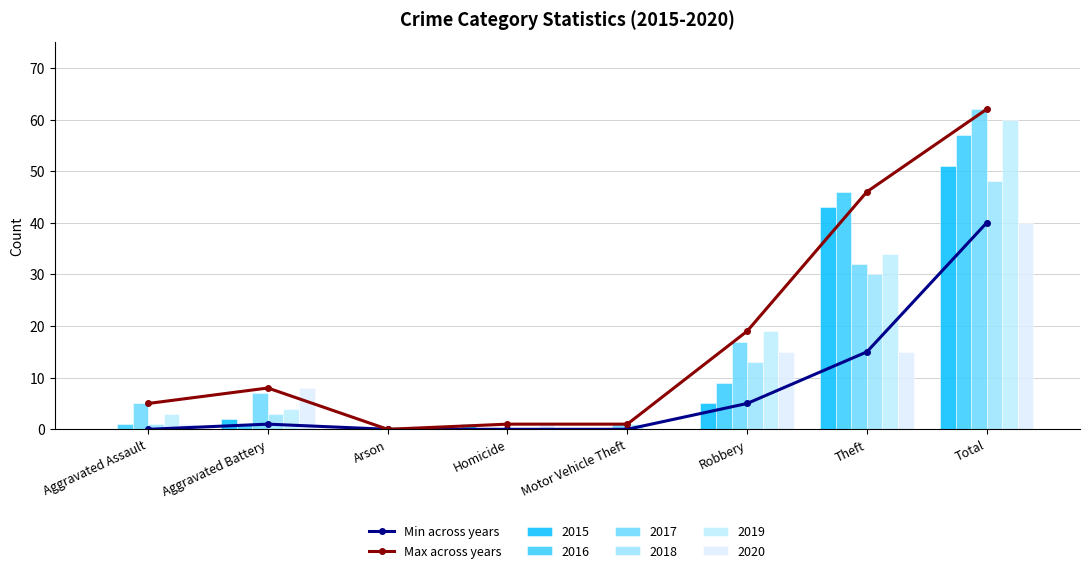

The Min across years series shows -18 at Aggravated Assault. True or false?

False